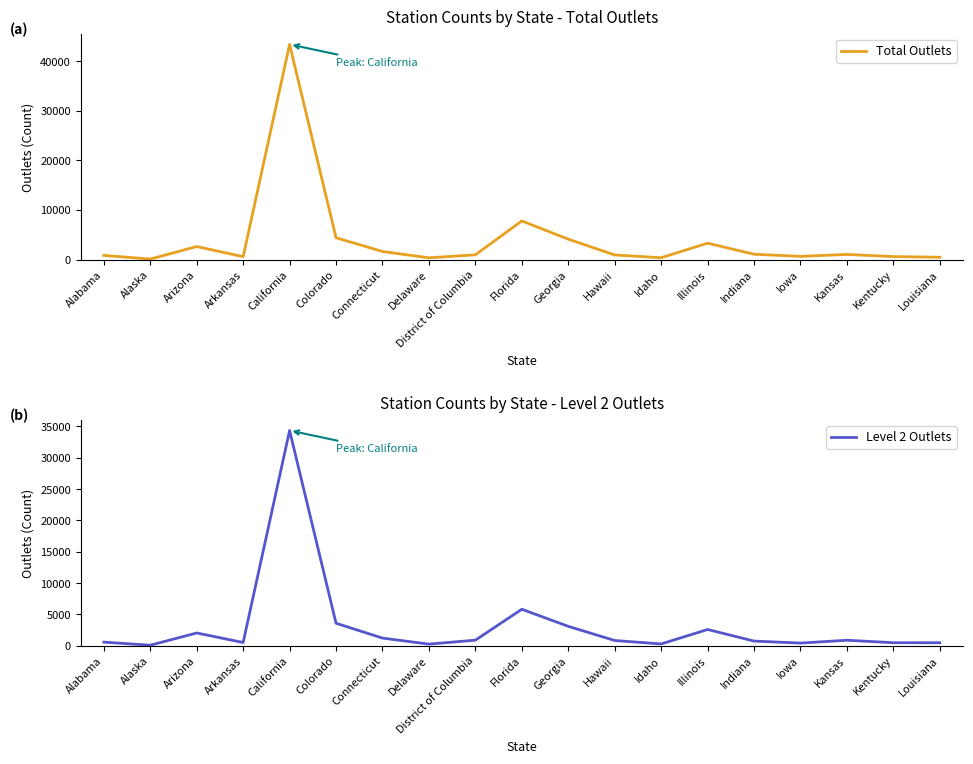

What is the difference between the maximum and minimum values in the Total Outlets series?

43285